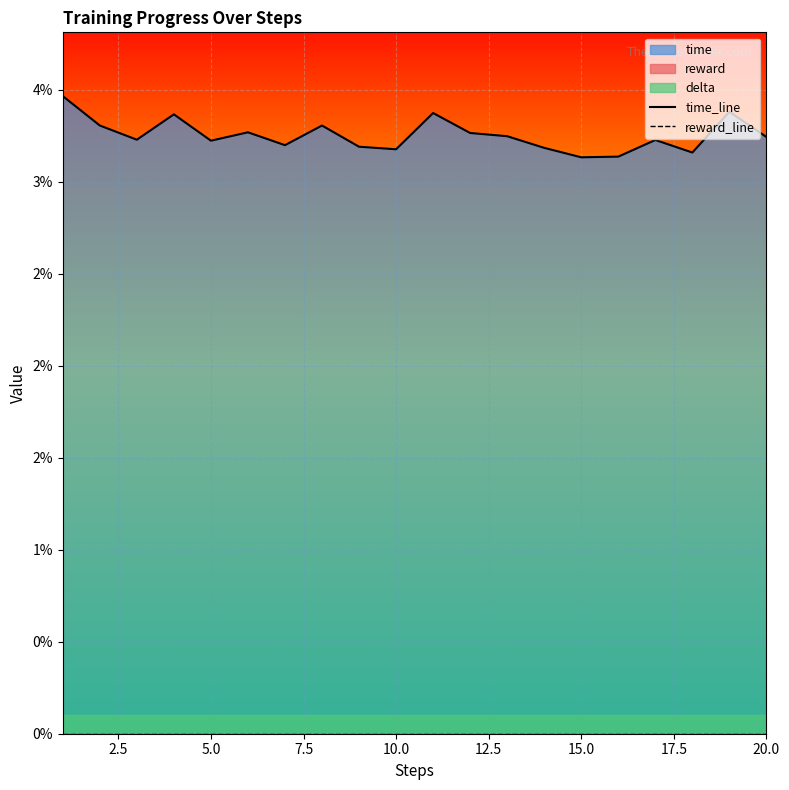

Is the value of time_line at 18 greater than the value of reward_line at 15.0?

Yes